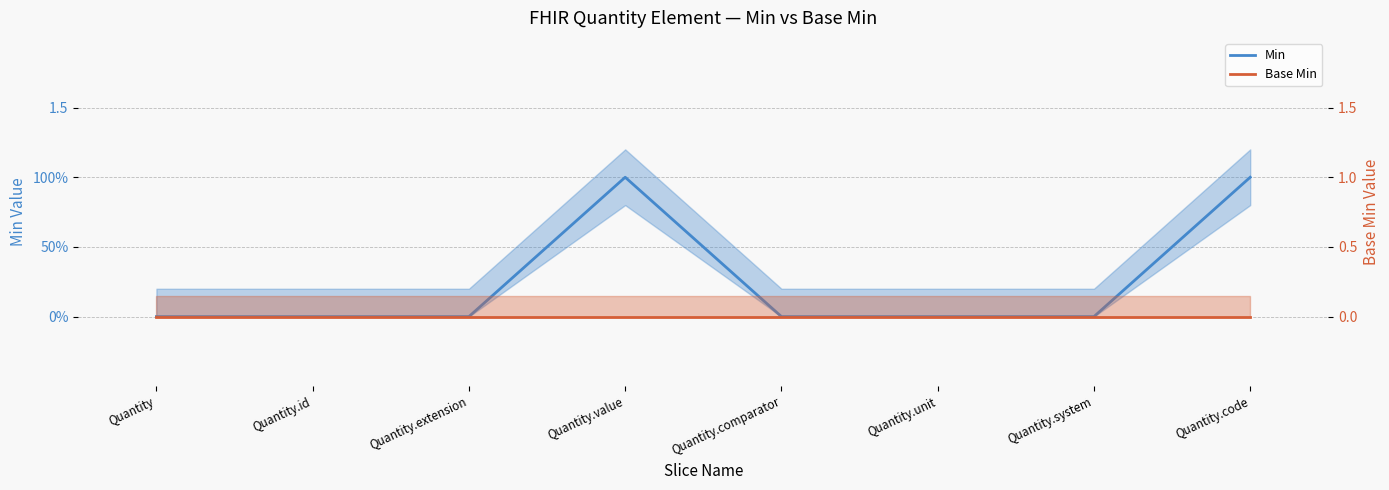

What is the label of the 7th point from the right?

Quantity.id